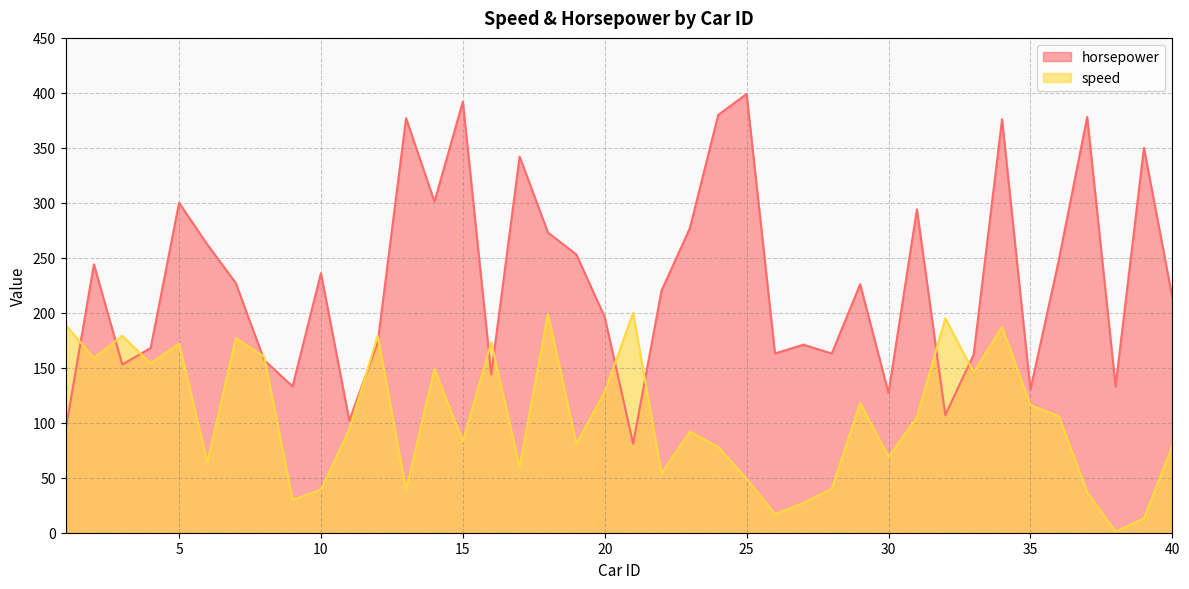

At which category is the sum across all series the highest?

34